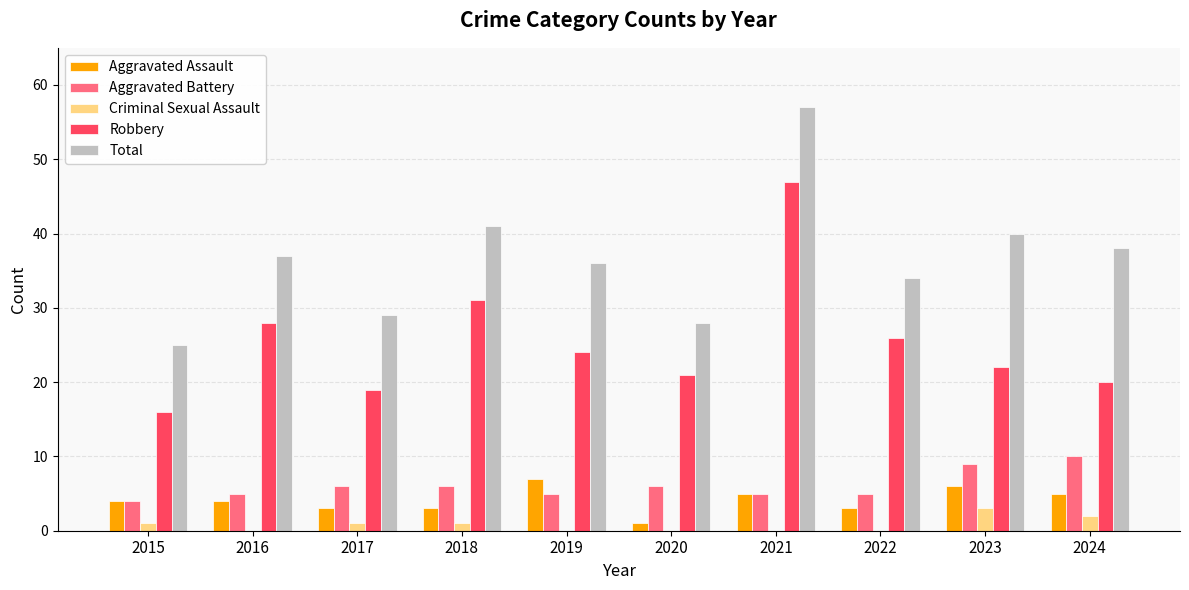

What is the greatest value displayed?

57